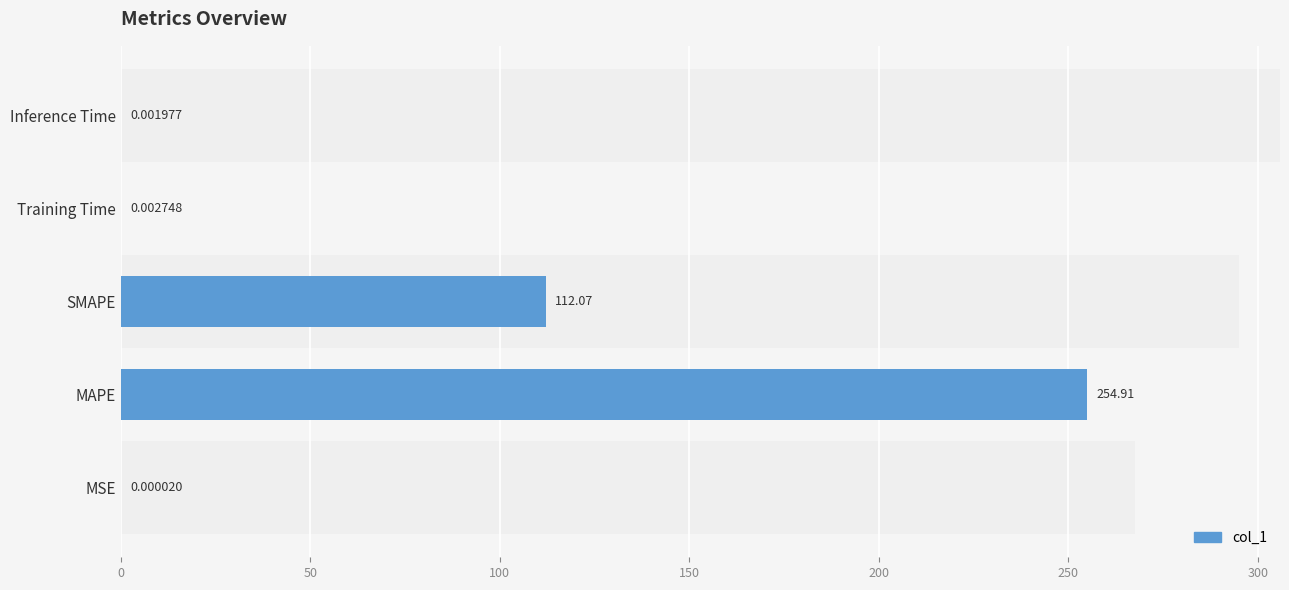

Reading left to right, list all the values displayed in this chart.

0=0.0	50=254.9	100=112.1	150=0.0	200=0.0